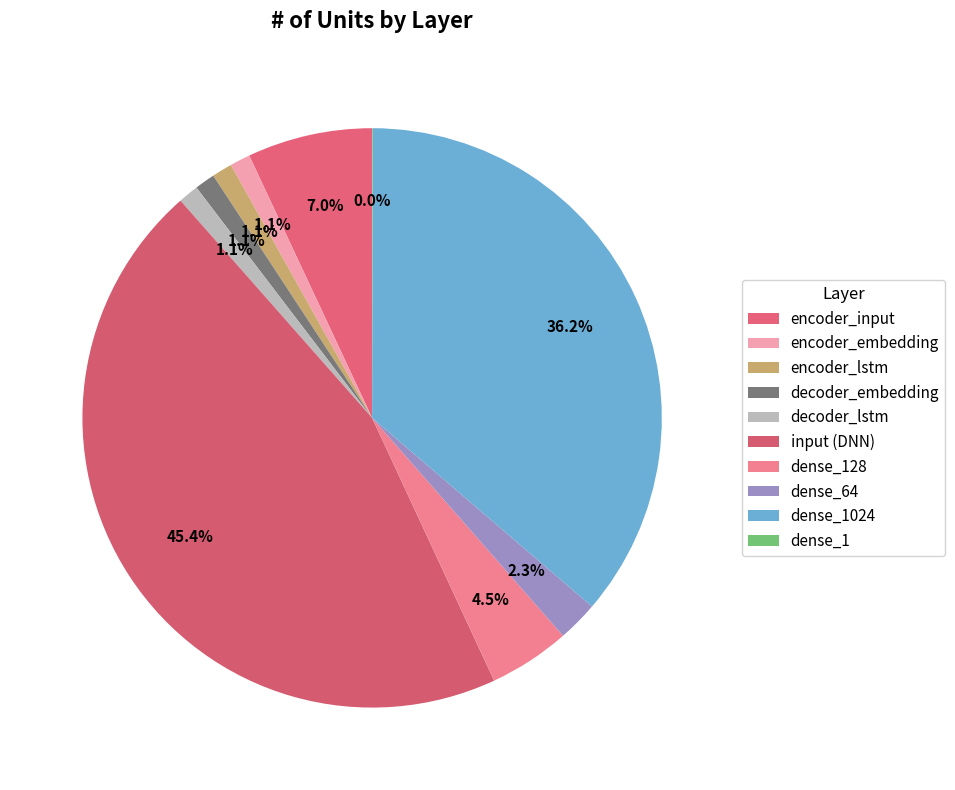

How many segments does this pie chart have?

10